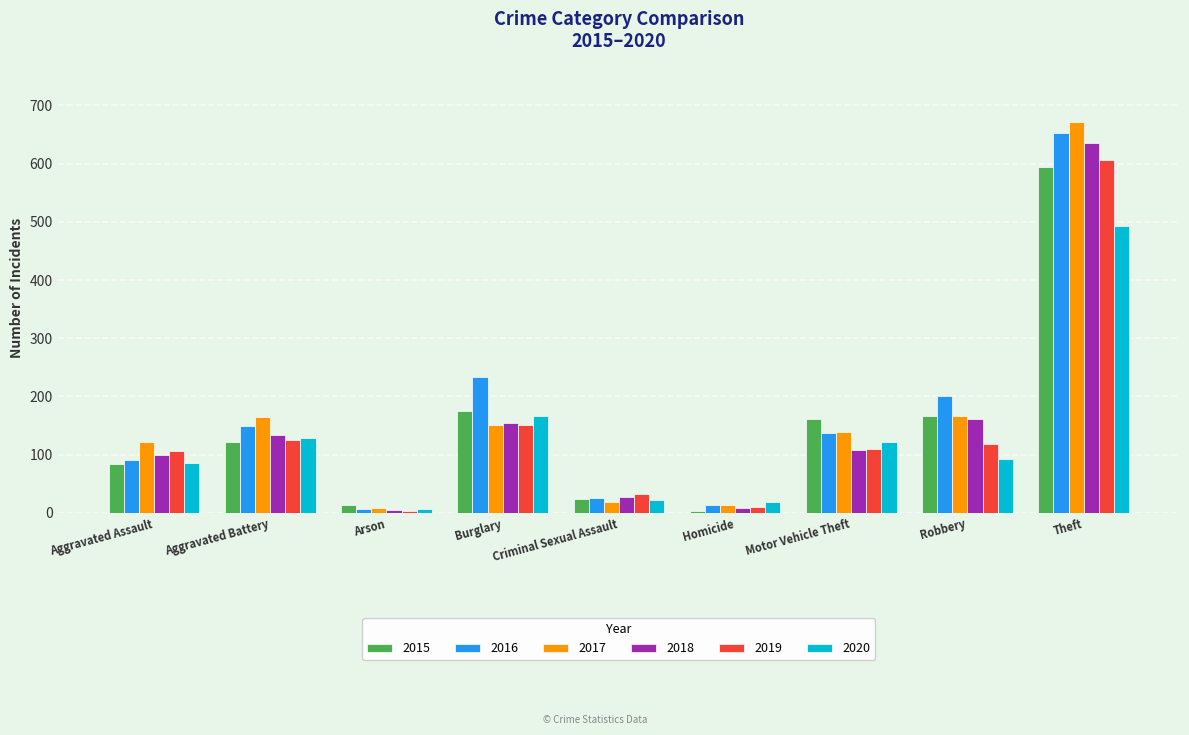

Which series has the largest total across all categories?

2016